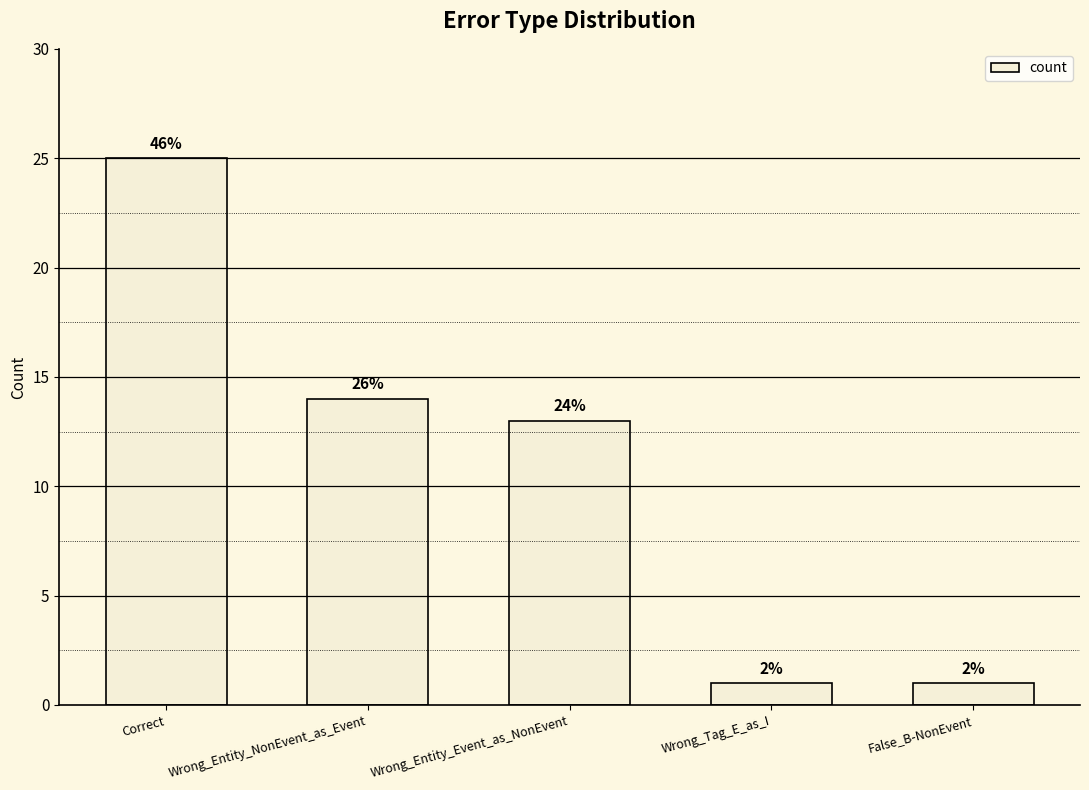

Does the chart contain any negative values?

No